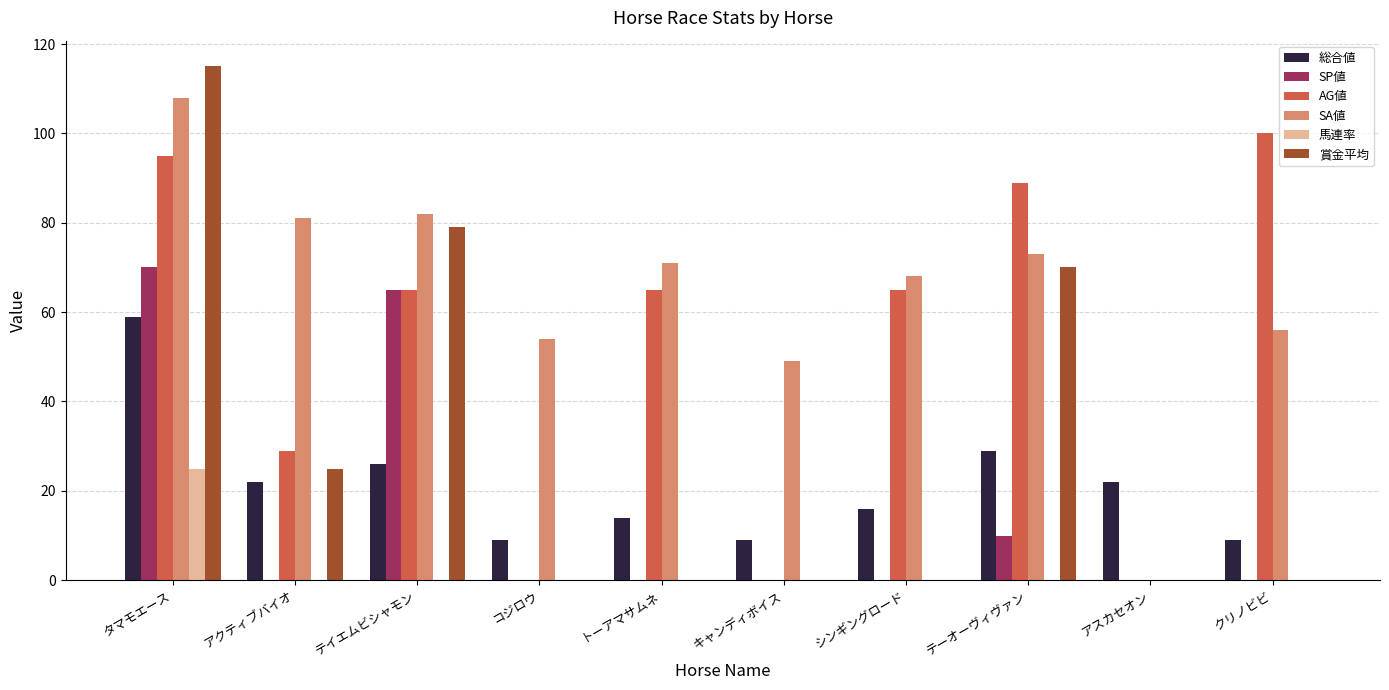

What is the difference between the 賞金平均 values at アクティブバイオ and トーアマサムネ?

25